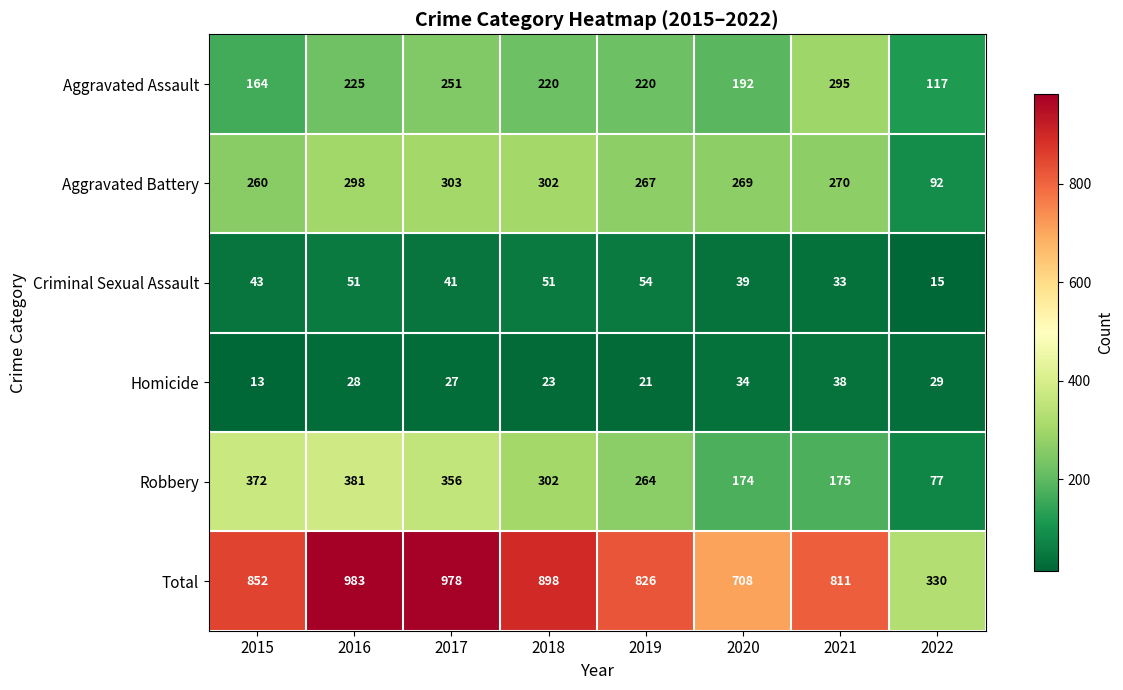

Which series has the largest range (max minus min)?

Total